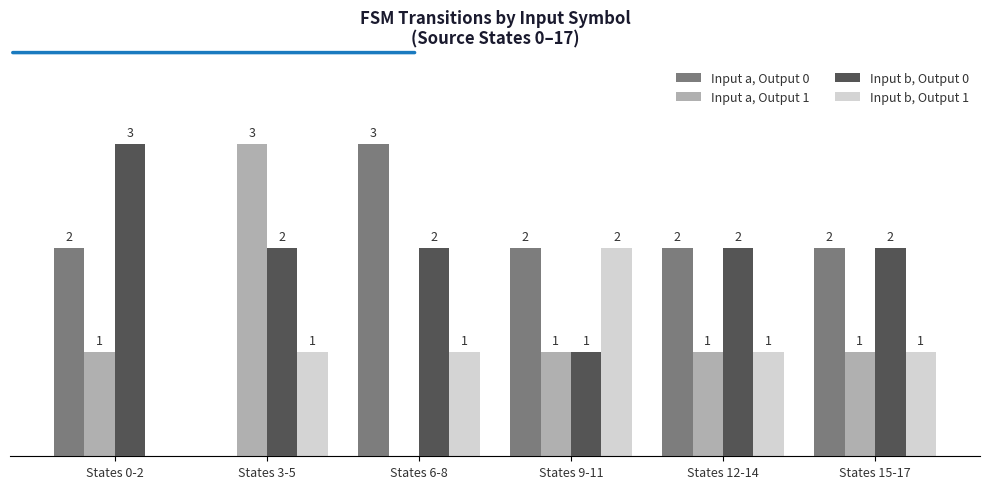

Which series has the largest total across all categories?

Input b, Output 0